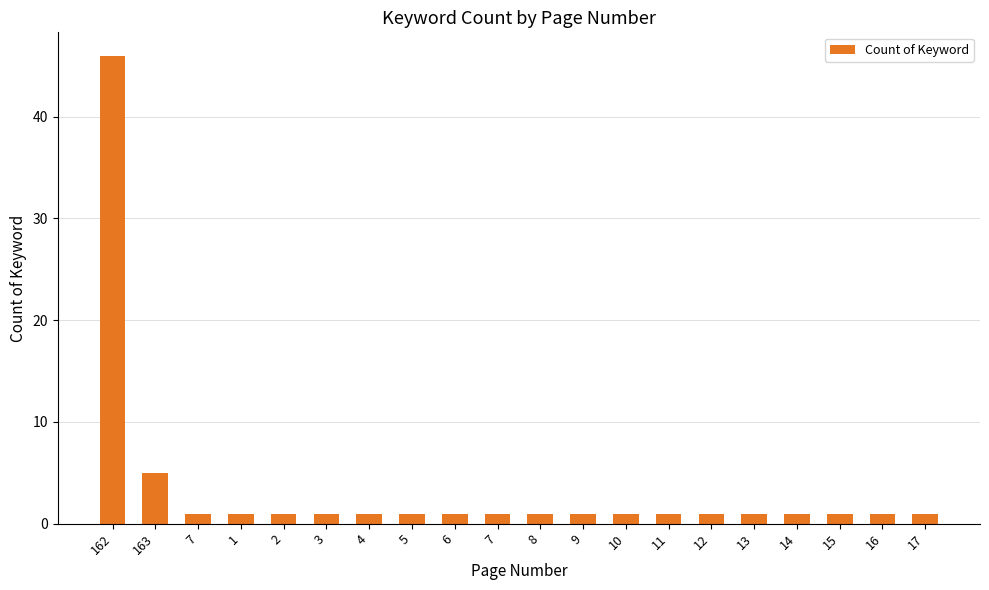

Does the chart contain any negative values?

No